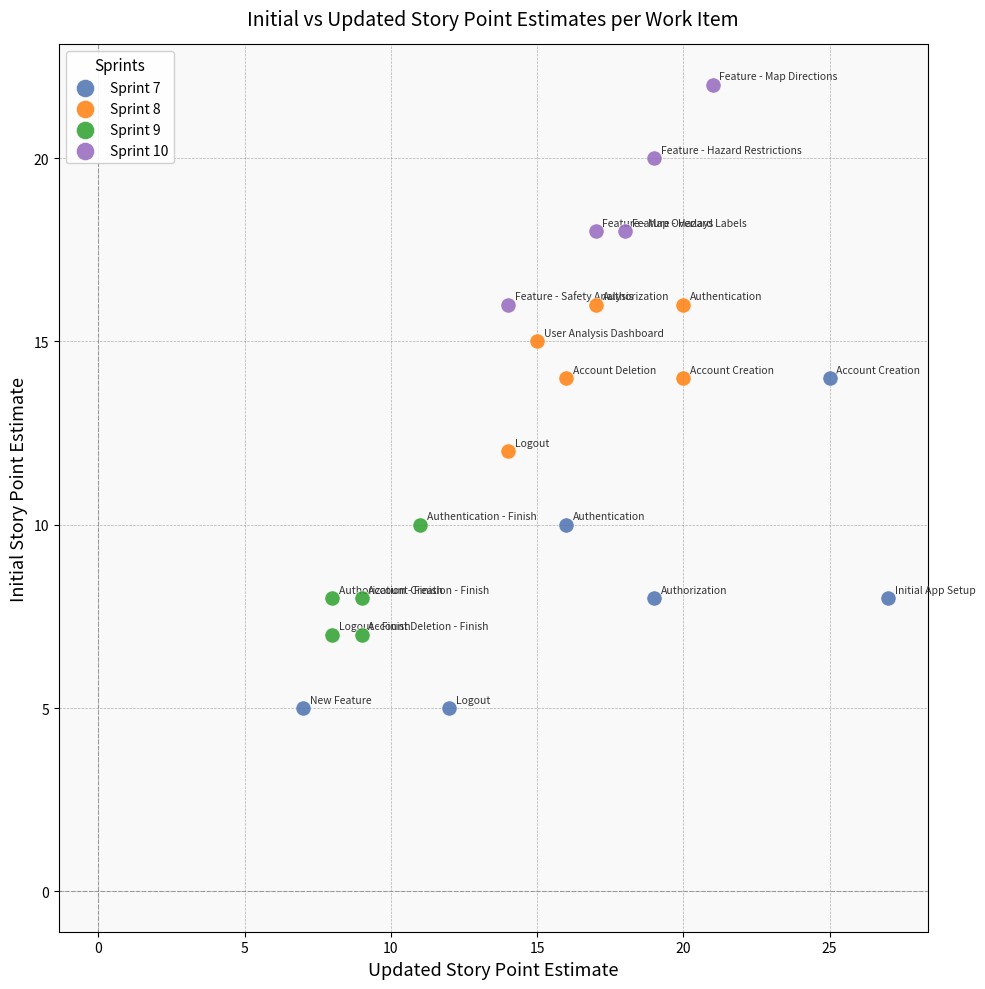

Which series contains the highest Y value?

Sprint 10